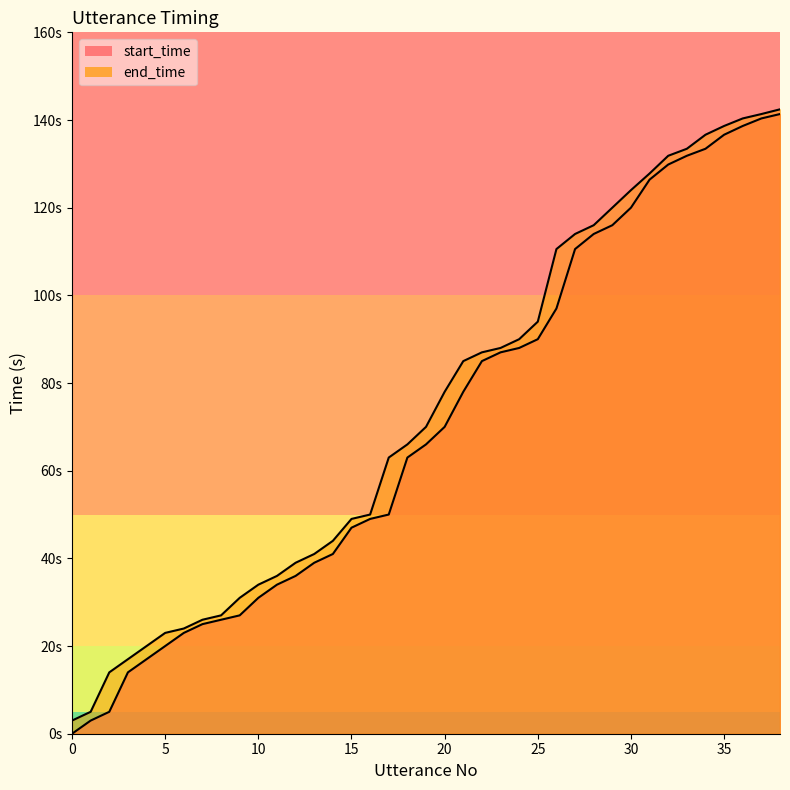

True or false: start_time has a value of 20.0 at 5.

True